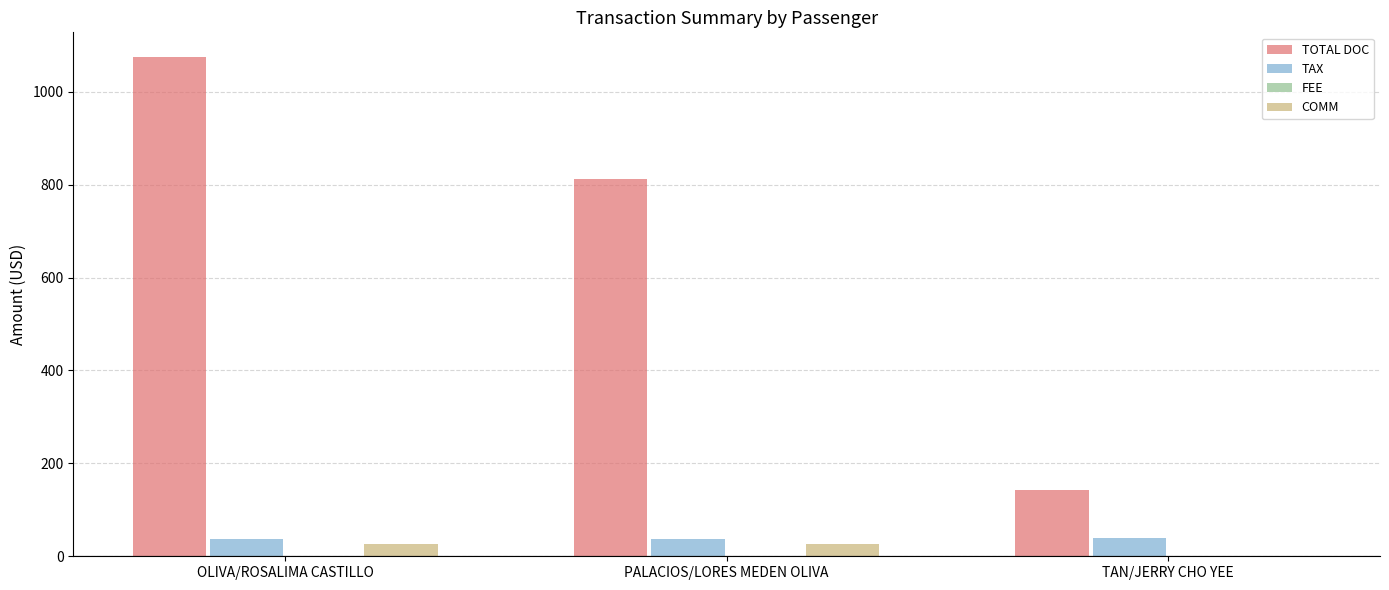

Does the chart contain stacked bars?

No